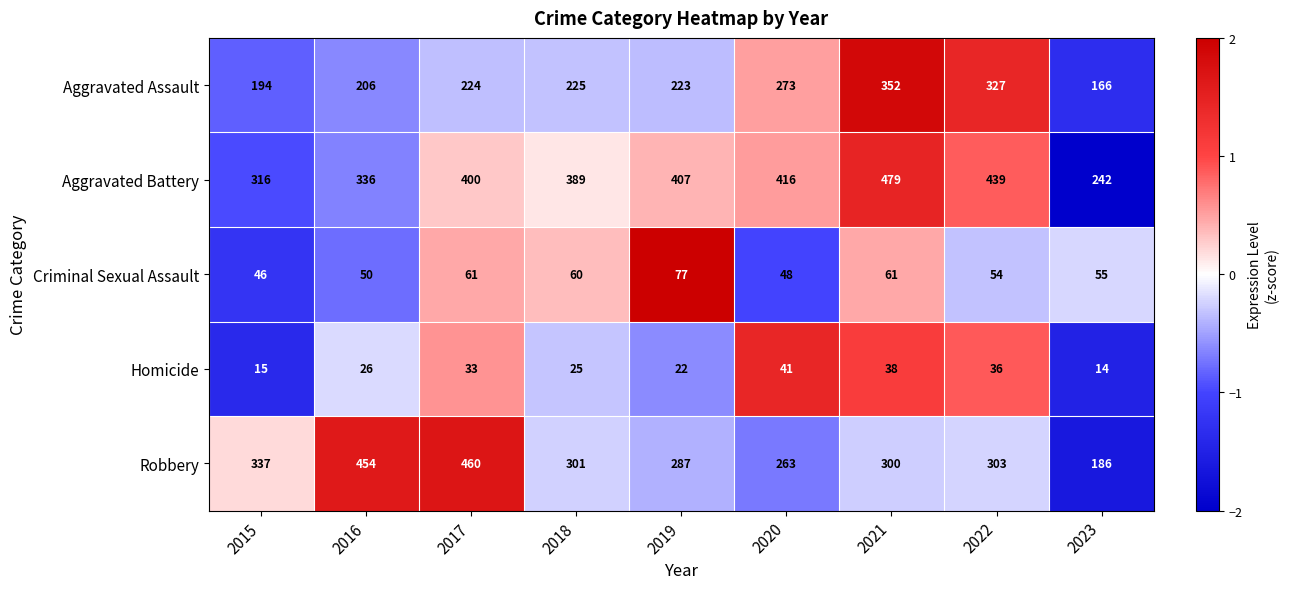

Which series has the largest total across all categories?

Aggravated Battery